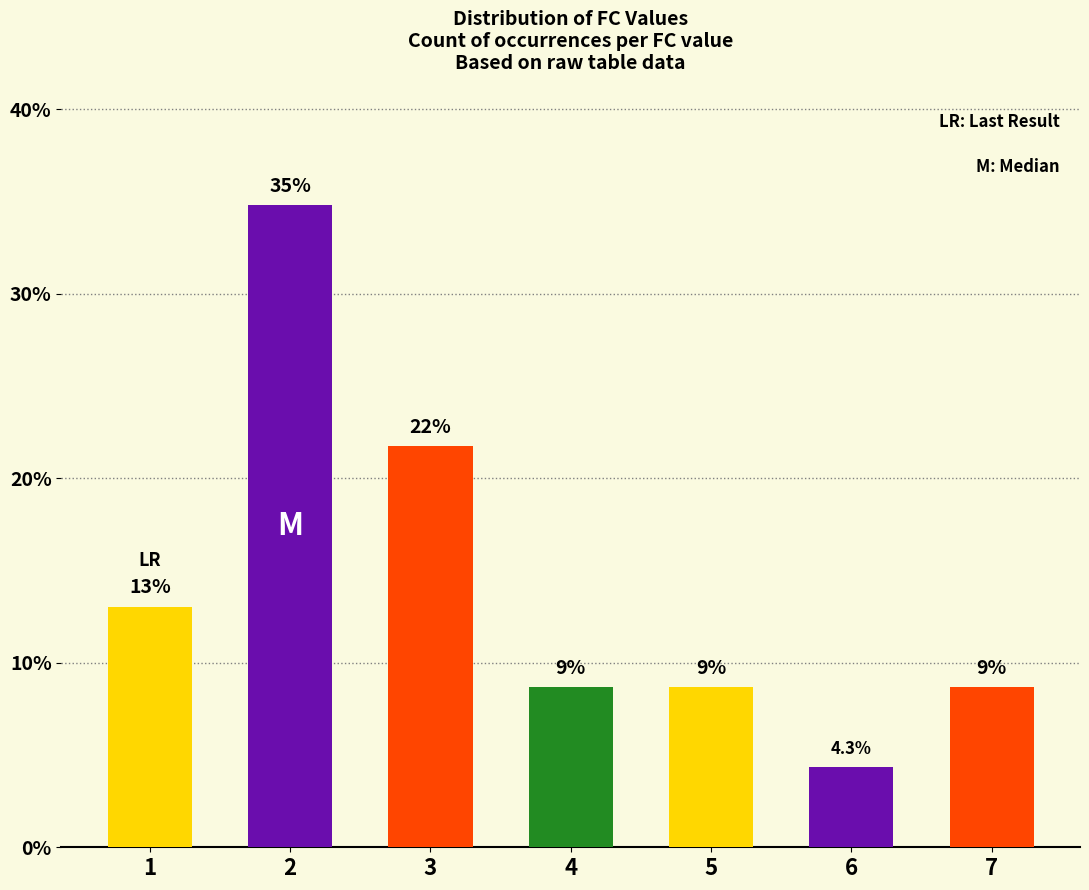

What is the difference between the values at 6 and 4?

4.3